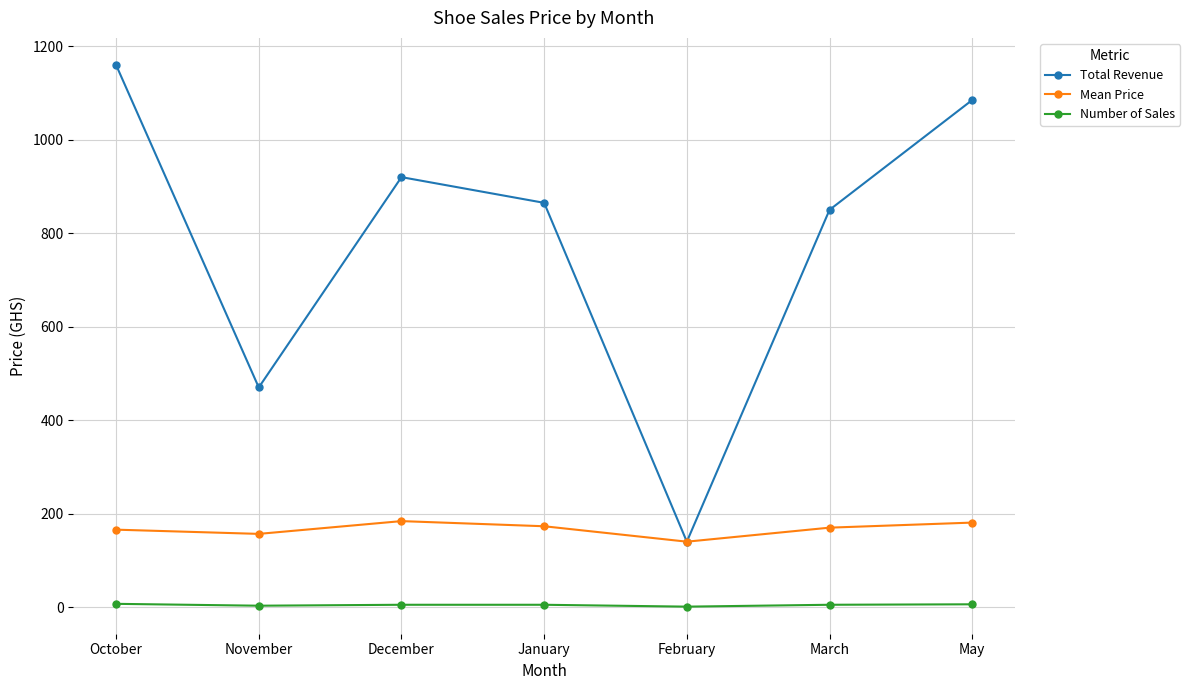

Is it true that Number of Sales equals 5.0 at March?

True